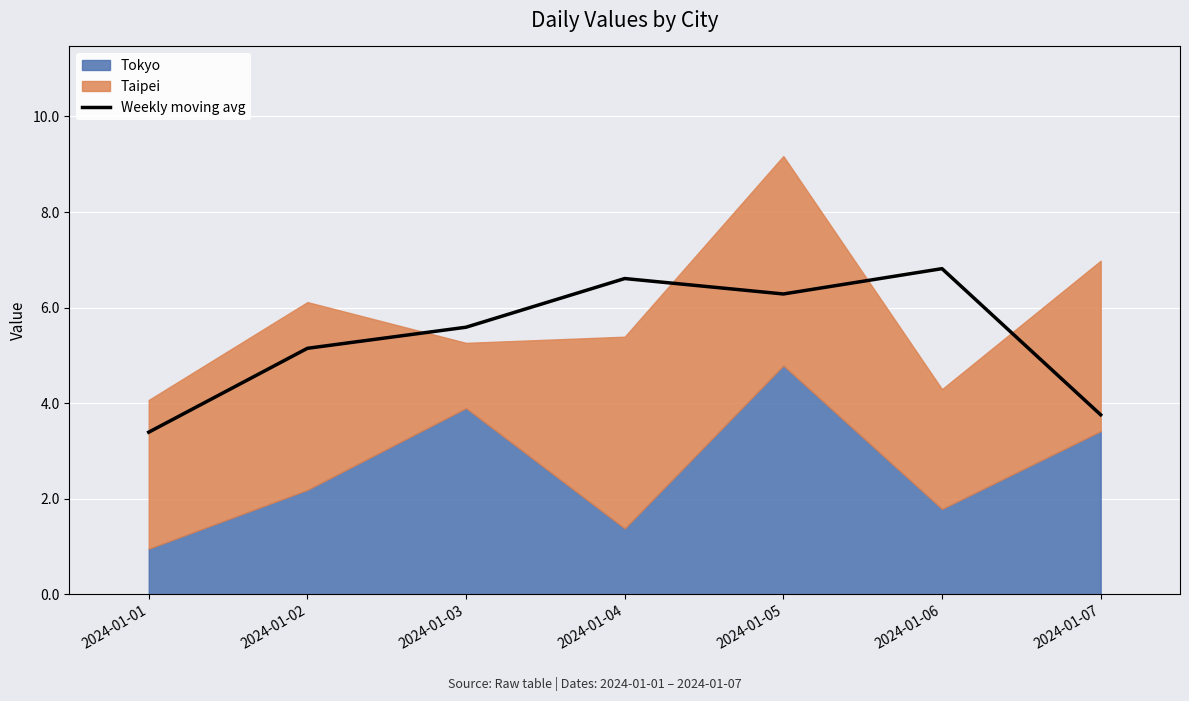

What is the difference between the second highest and minimum values?

3.2